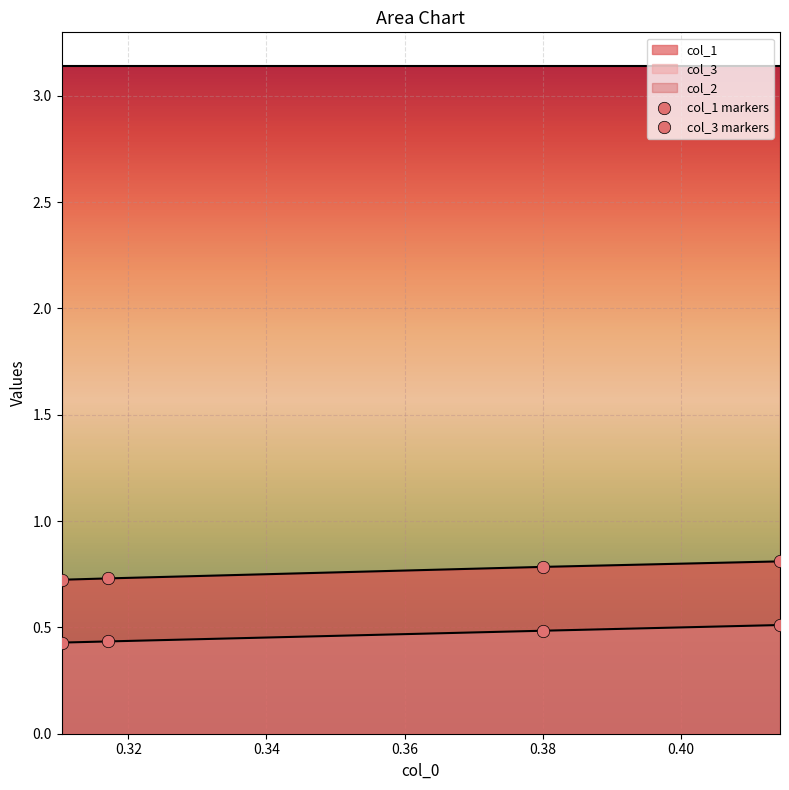

Which series reaches the minimum Y coordinate?

col_3 markers